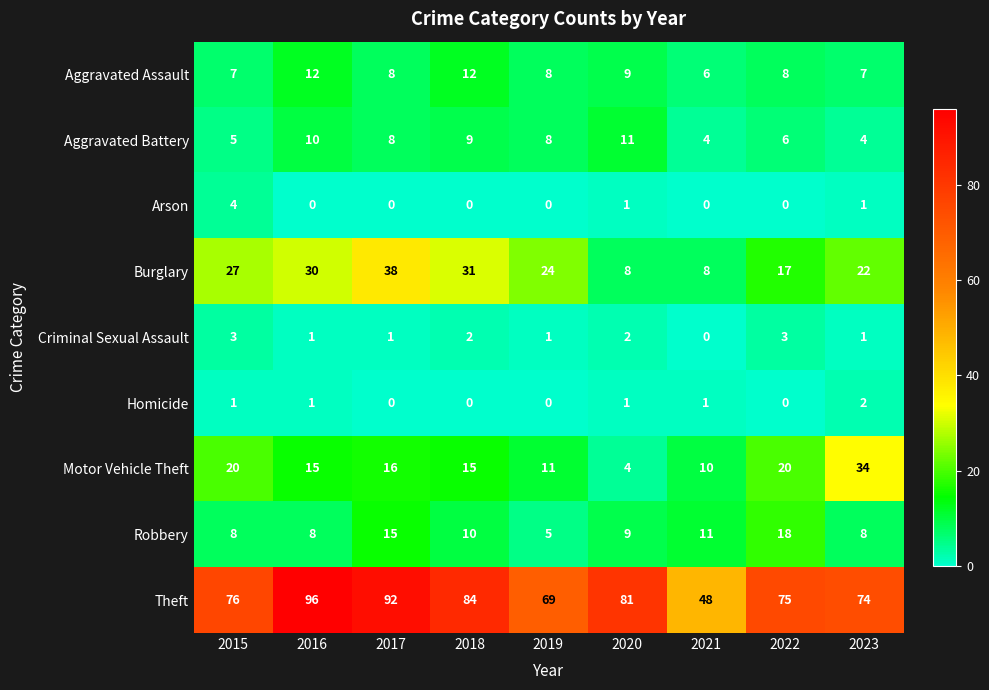

Count the number of data series in this chart.

9